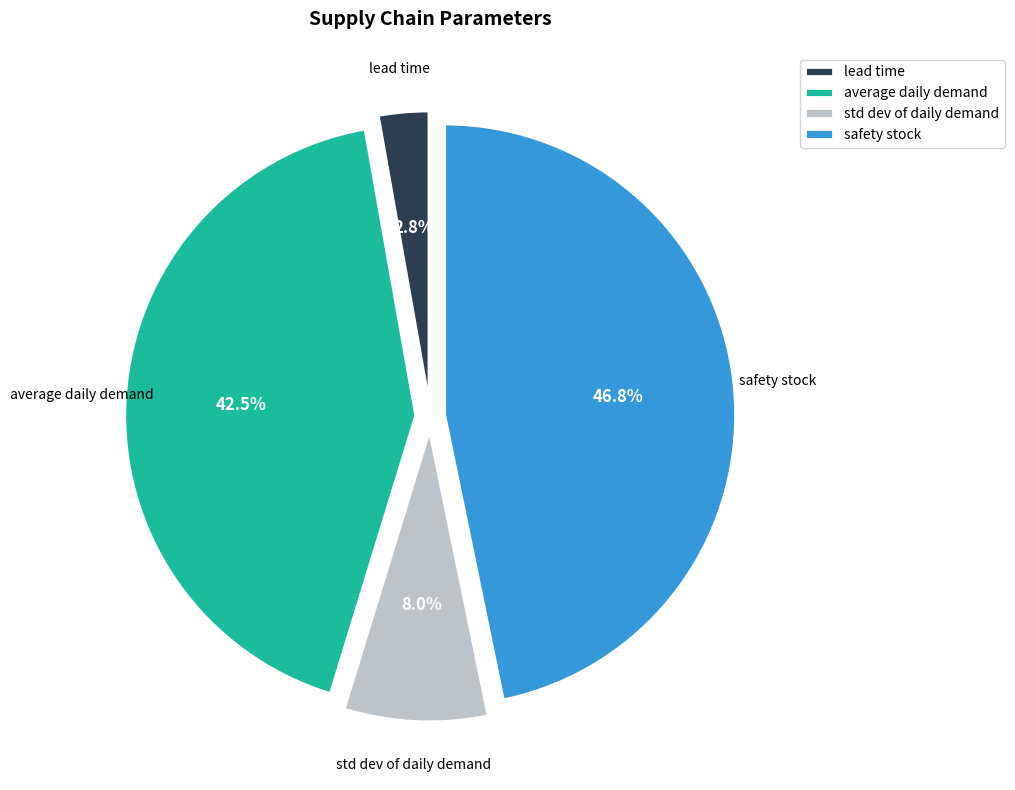

Which category has the biggest portion of the pie?

safety stock